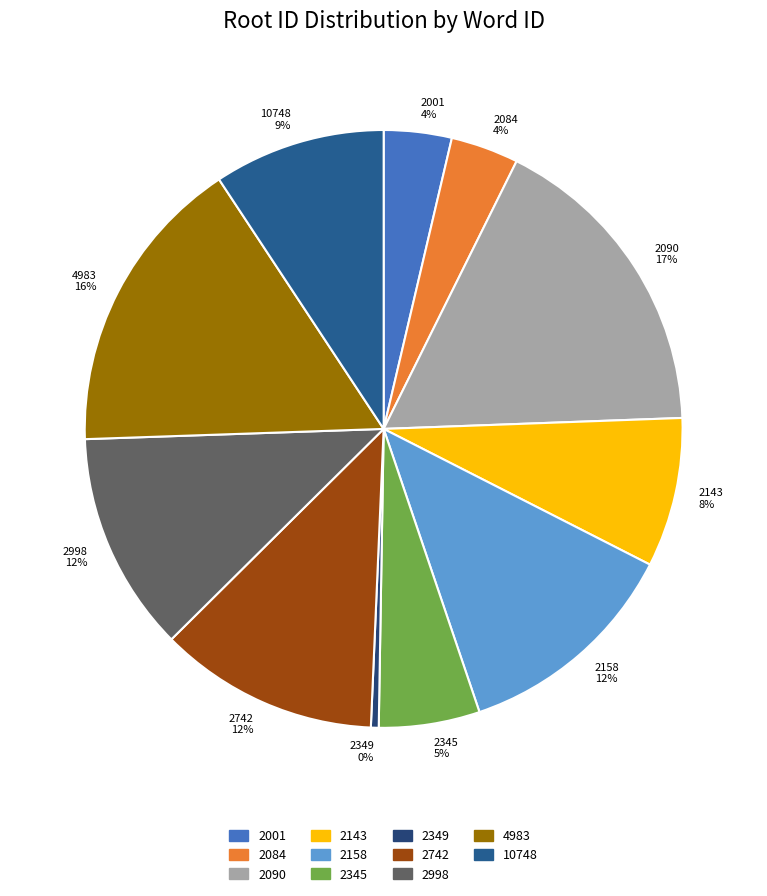

Between 4983 and 2143, which is larger?

4983